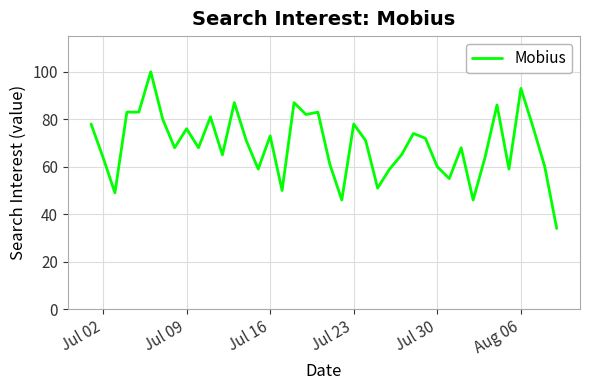

What is the difference between the maximum and minimum values?

66